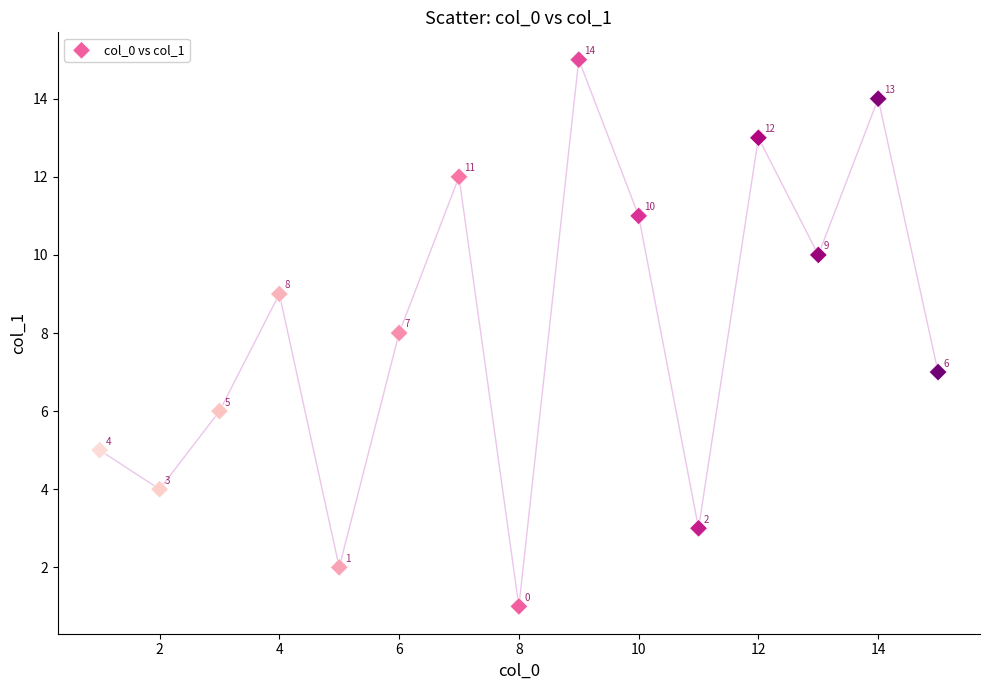

What Y value in the scatter plot is closest to 8?

8